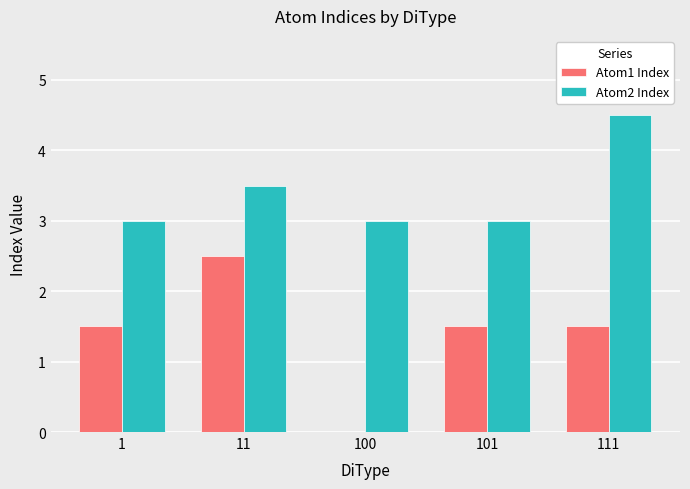

The value of Atom2 Index at 100 is 3.0. True or false?

True